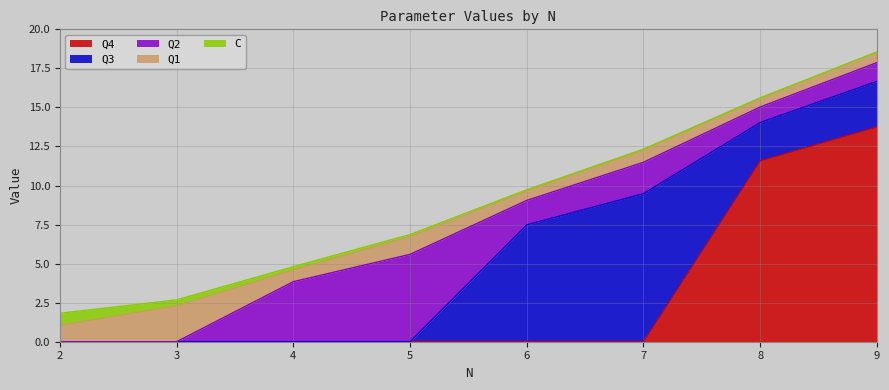

Which label corresponds to the largest value in the chart?

9